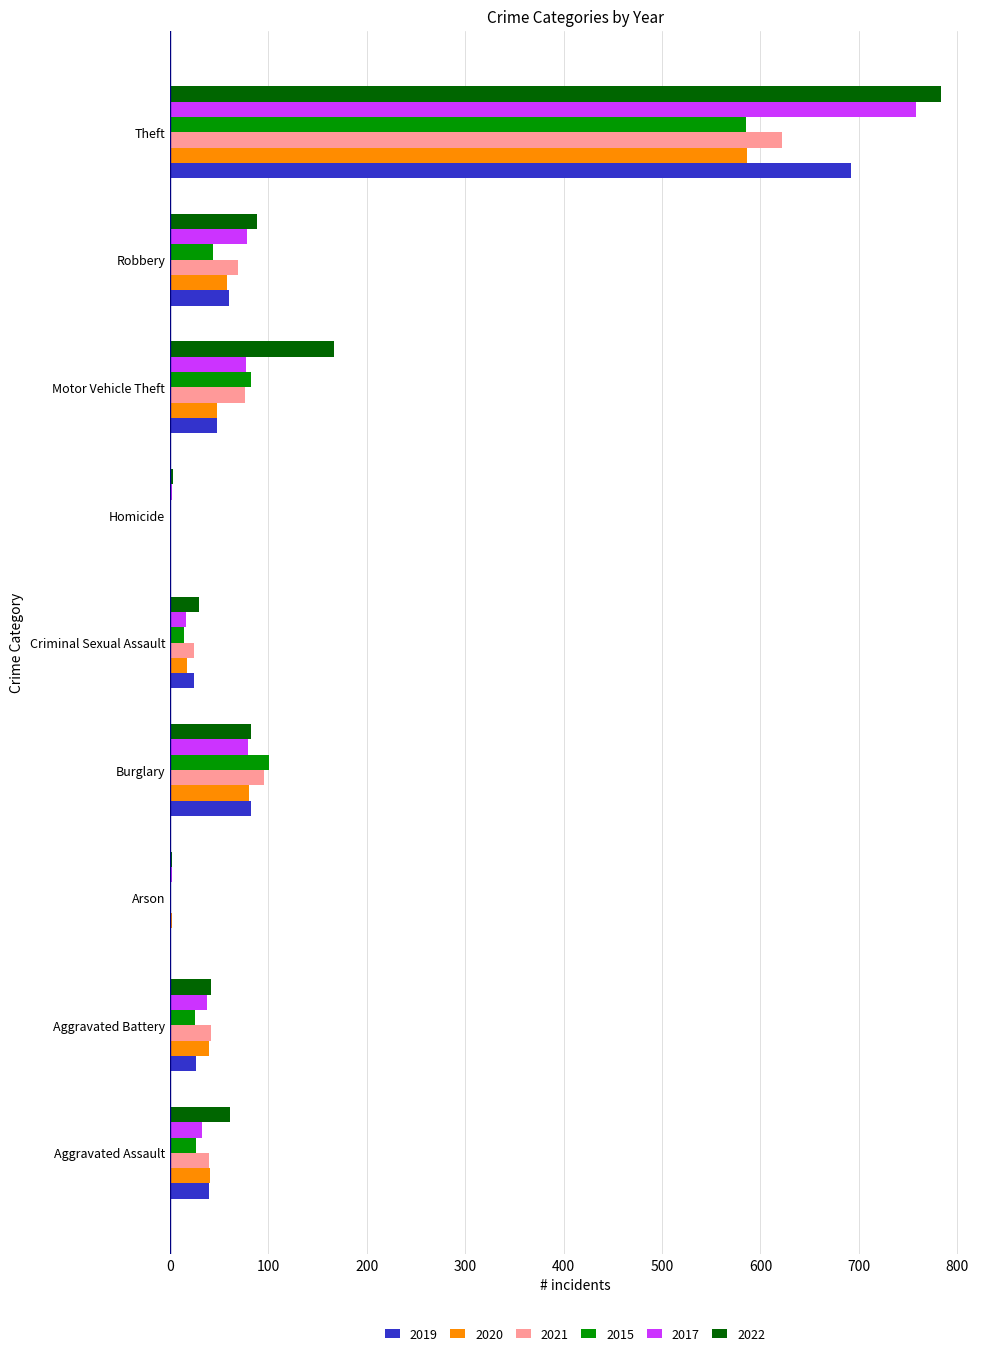

True or false: 2020 has a value of 80 at Burglary.

True